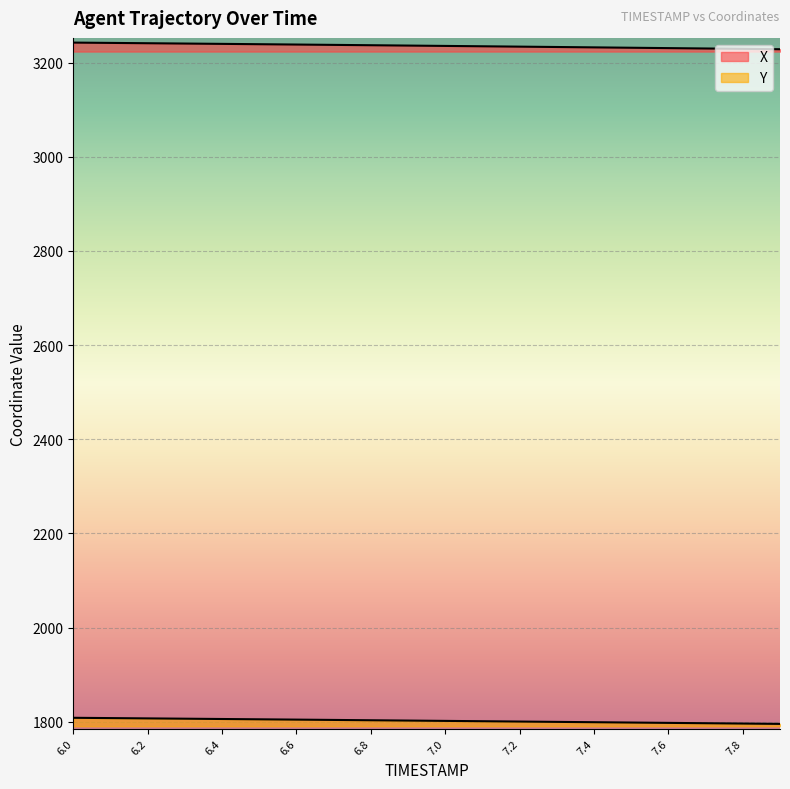

Where is Y nearest to the value 1802?

7.0